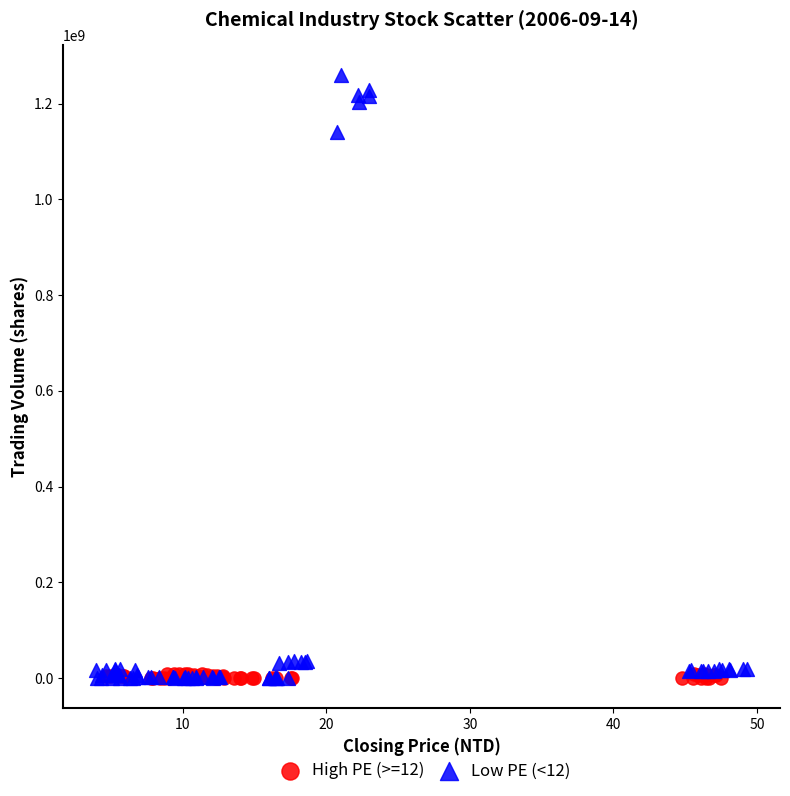

Which series has the largest Y range (max minus min)?

Low PE (<12)